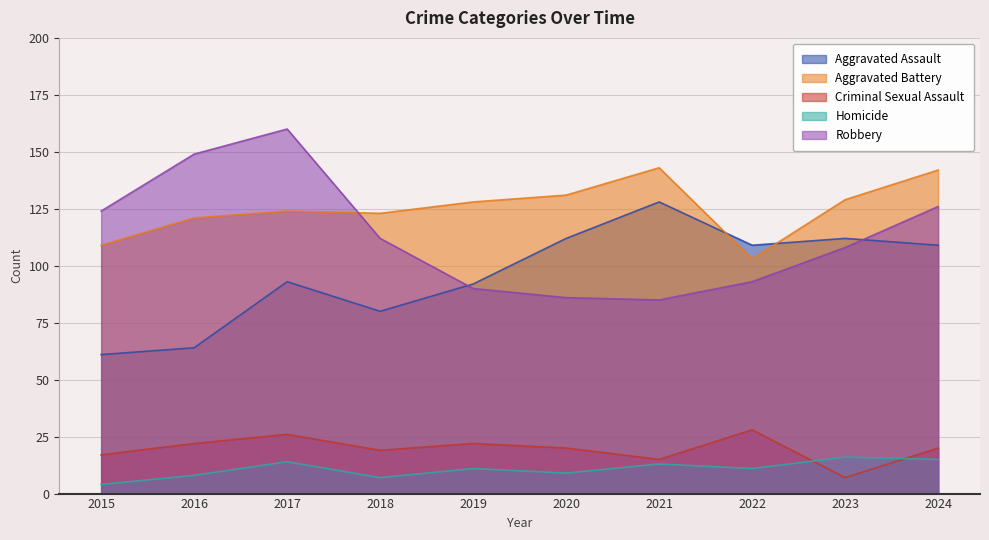

The value of Homicide at 2015 is 4. True or false?

True